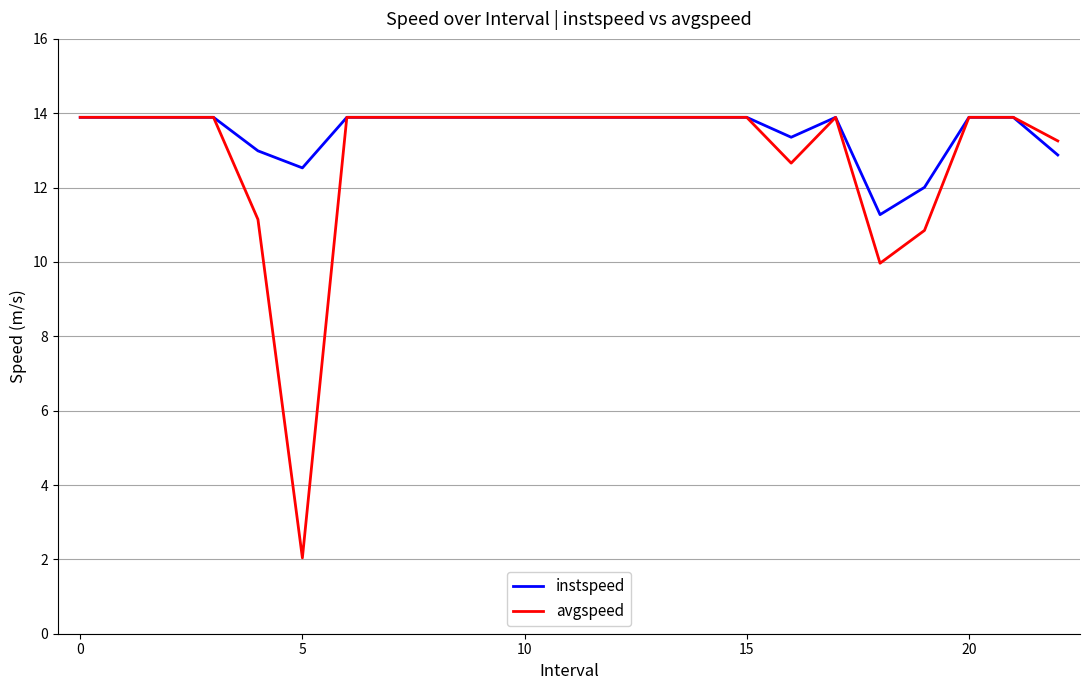

Reading left to right, extract all data points from this chart.

instspeed: 13.9	13.9	13.9	13.9	13.0	12.5	13.9	13.9	13.9	13.9	13.9	13.9	13.9	13.9	13.9	13.9	13.4	13.9	11.3	12.0	13.9	13.9	12.9
avgspeed: 13.9	13.9	13.9	13.9	11.1	2.0	13.9	13.9	13.9	13.9	13.9	13.9	13.9	13.9	13.9	13.9	12.7	13.9	10.0	10.8	13.9	13.9	13.3